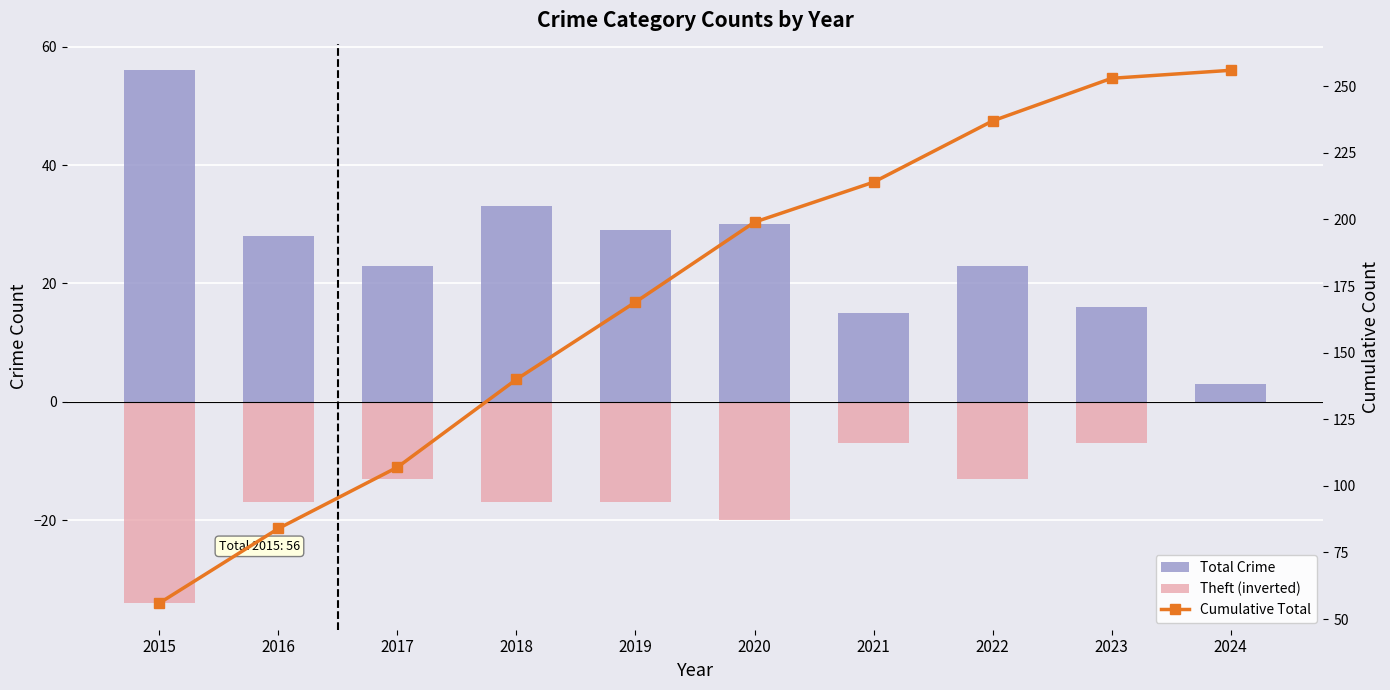

How many data points in Cumulative Total are above 199?

4